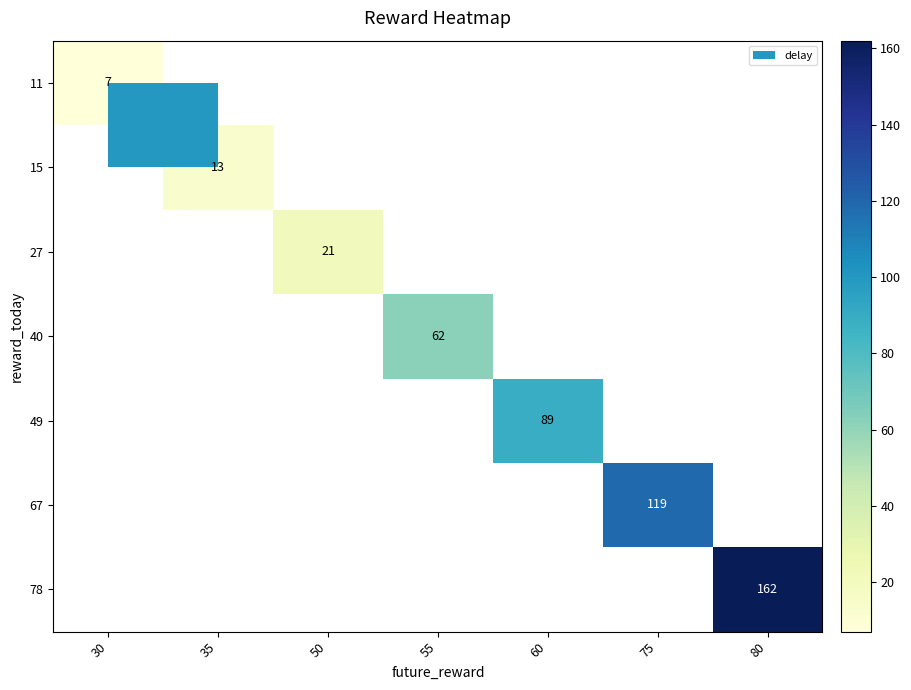

How many series are shown in this chart?

7